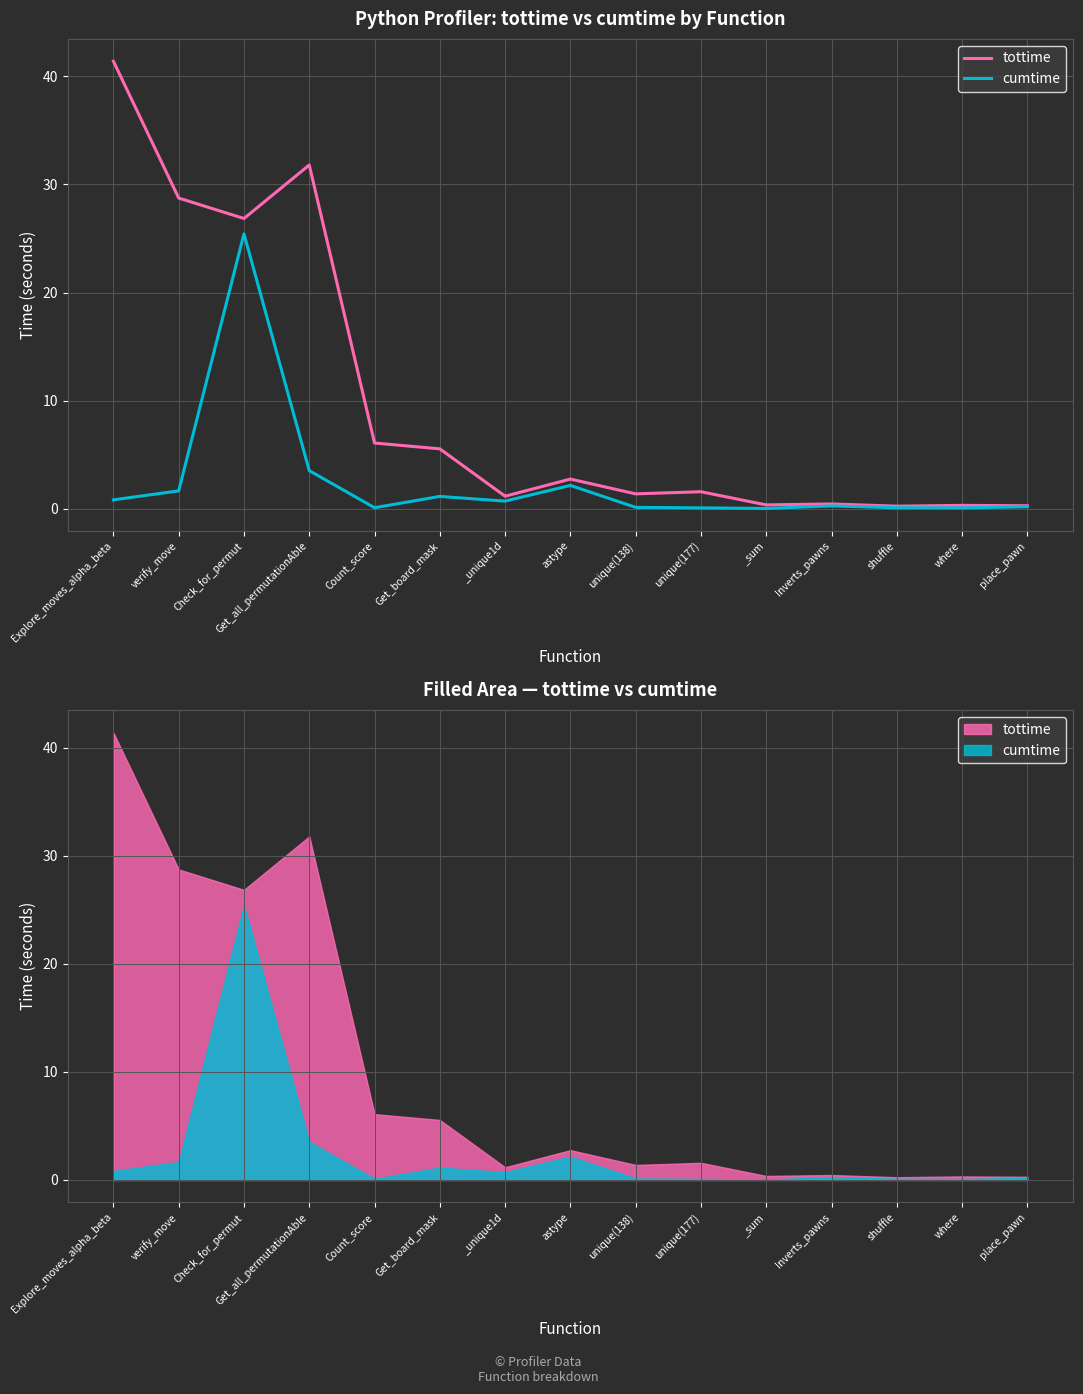

What is the difference between the cumtime values at Check_for_permut and unique(138)?

25.3